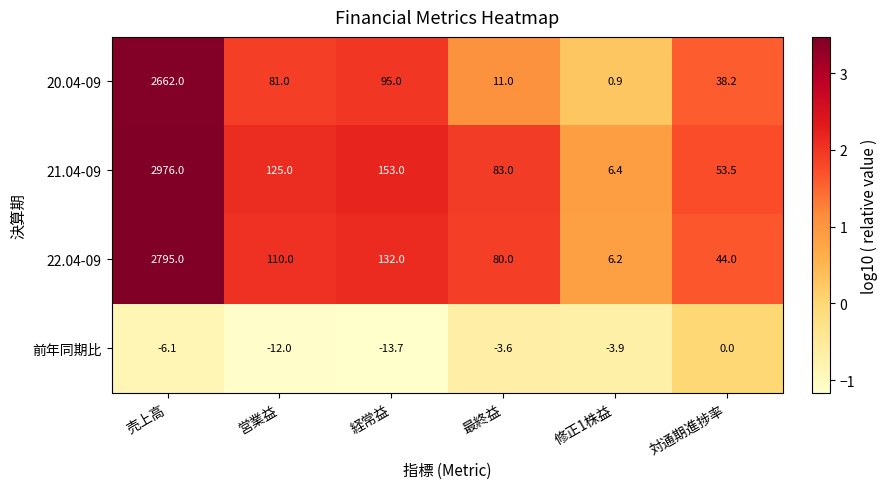

Which series has the largest total across all categories?

21.04-09